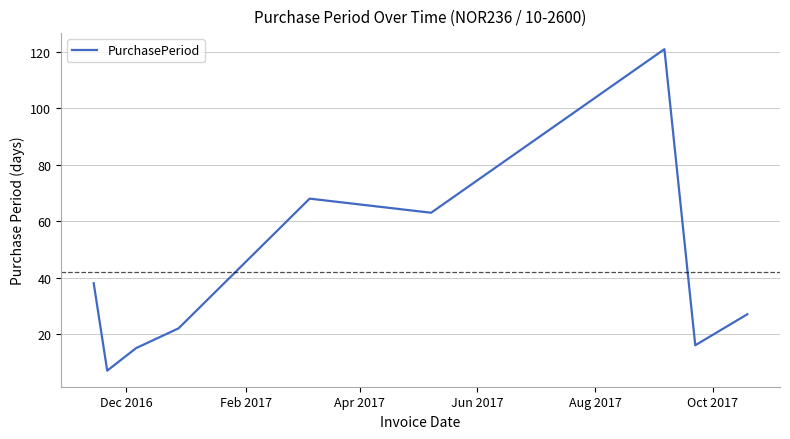

What is the smallest value displayed?

7